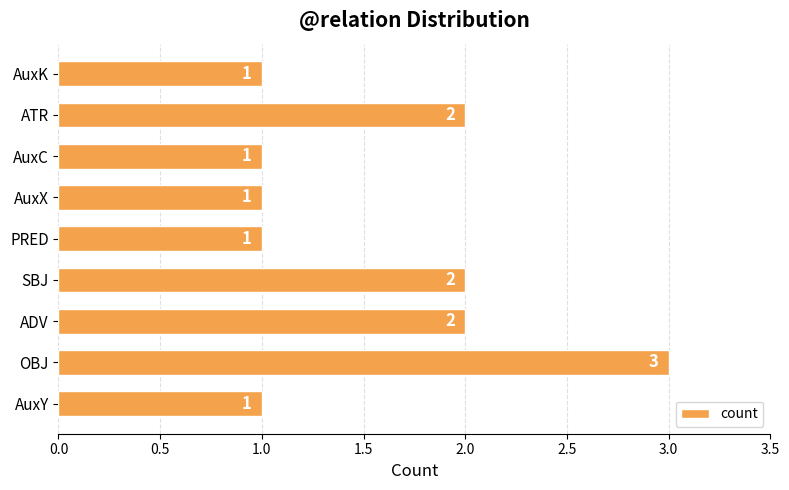

Reading bottom to top, extract all data points from this chart.

AuxY=1	OBJ=3	ADV=2	SBJ=2	PRED=1	AuxX=1	AuxC=1	ATR=2	AuxK=1